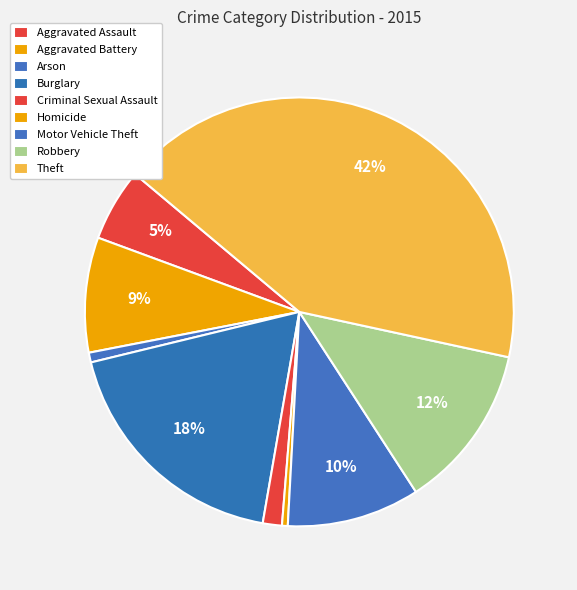

Which has a higher value, Criminal Sexual Assault or Homicide?

Criminal Sexual Assault